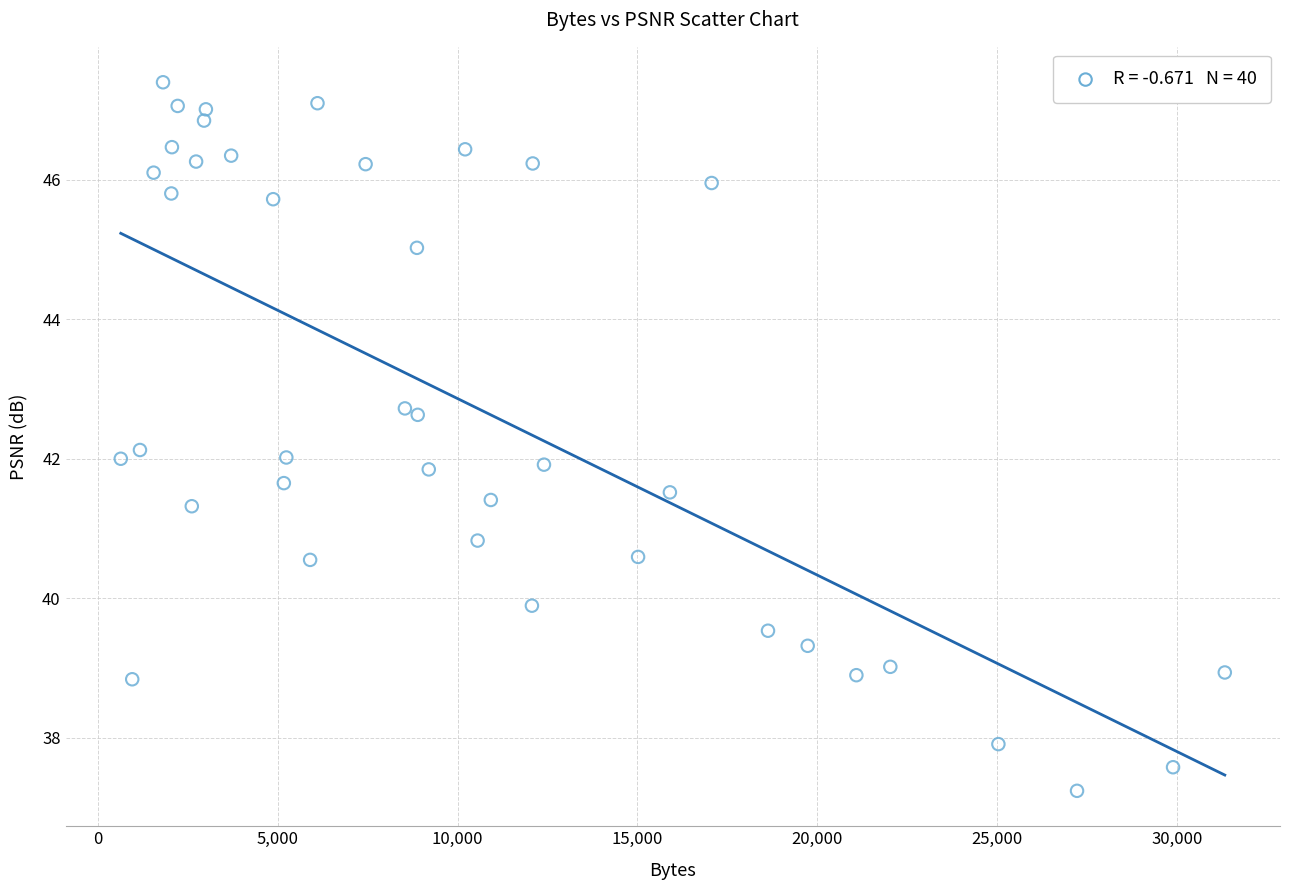

What is the range of Y values (max minus min)?

10.2